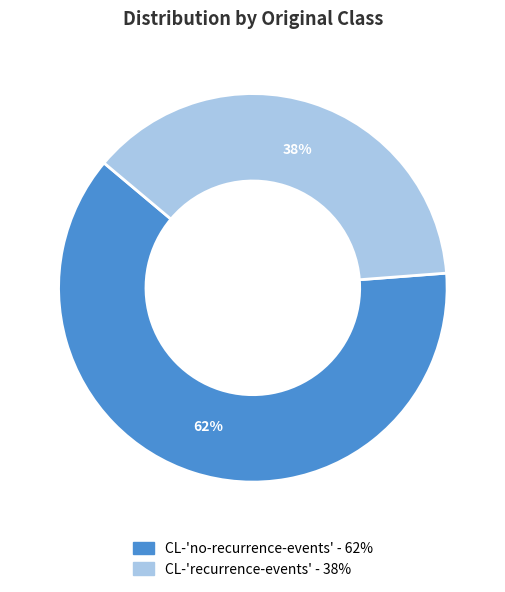

Is there any slice that represents more than half of the pie?

Yes